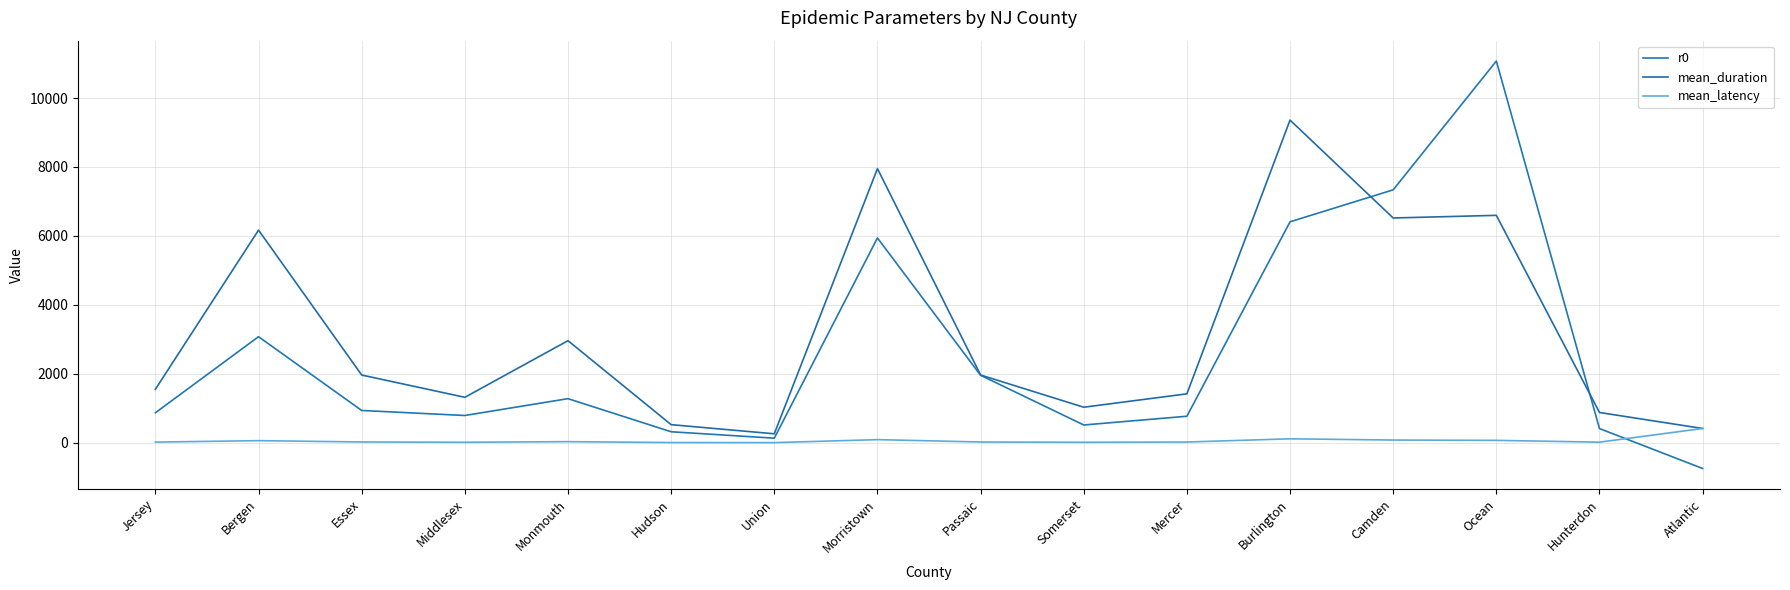

What is the label of the 3rd point from the right?

Ocean